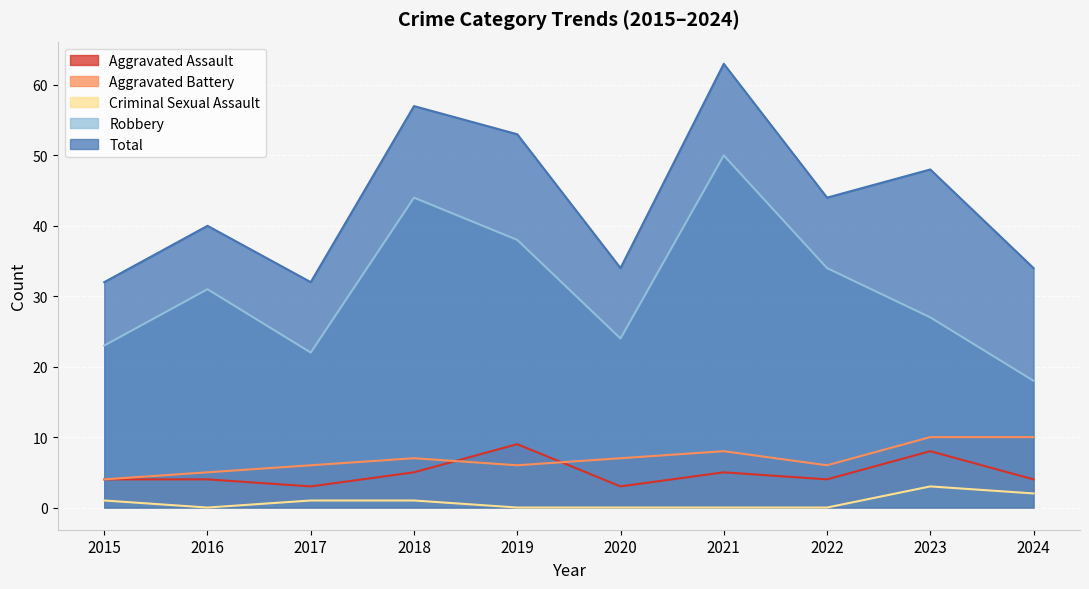

What is the lowest value of the Aggravated Assault series?

3